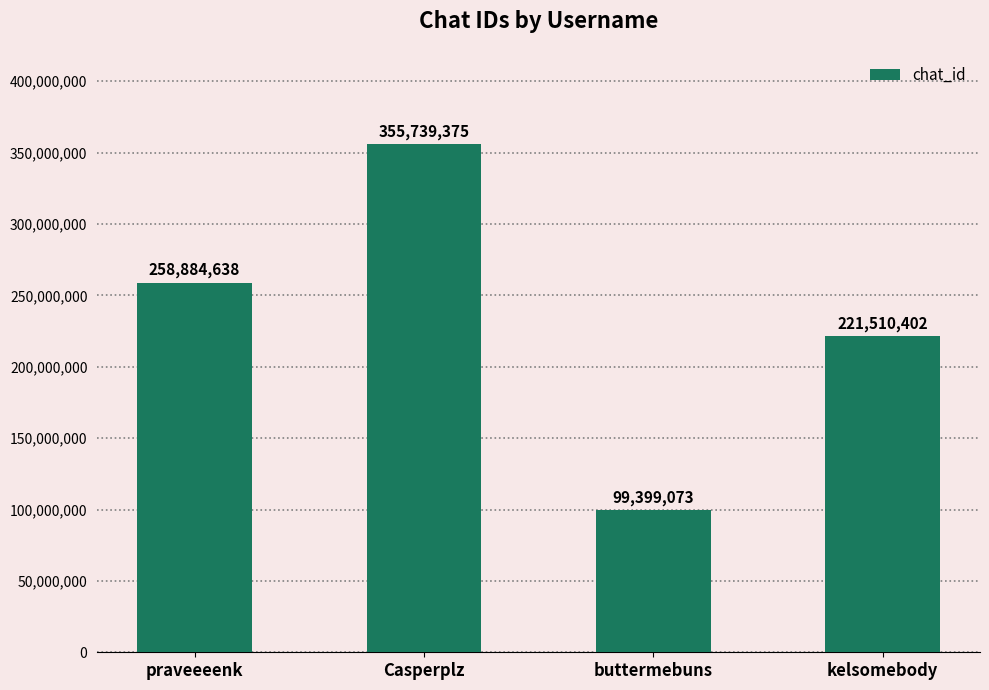

Is it true that the value at buttermebuns is 99399073?

True